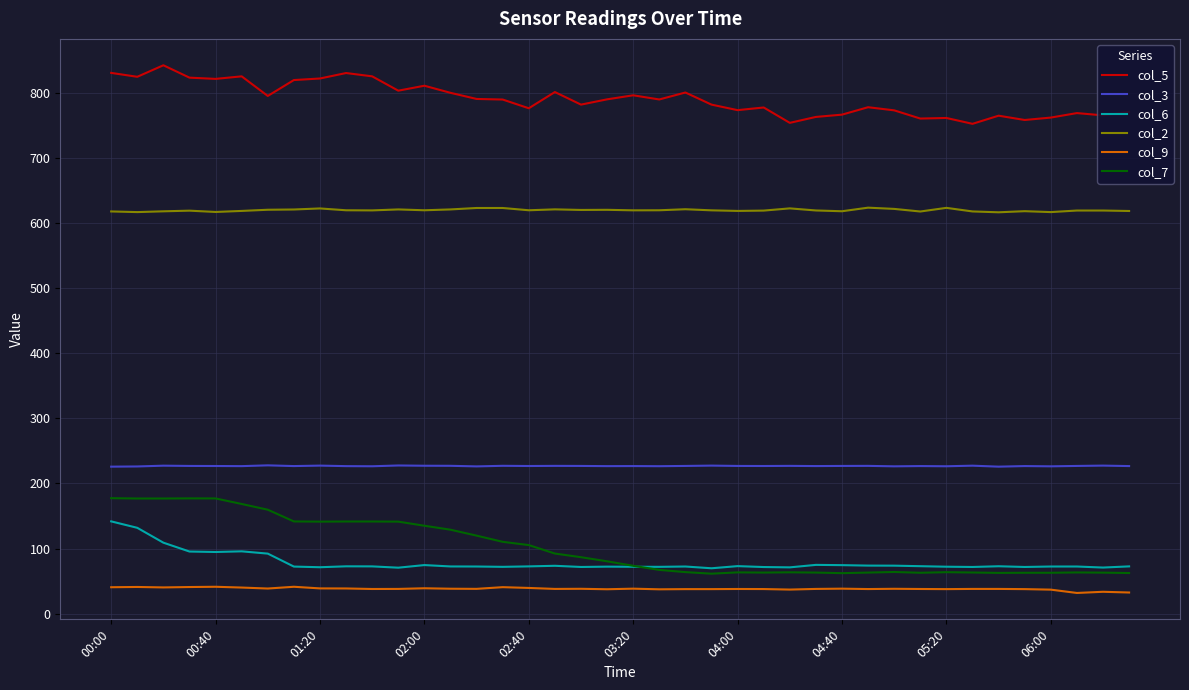

True or false: col_9 and col_6 intersect in this chart.

False